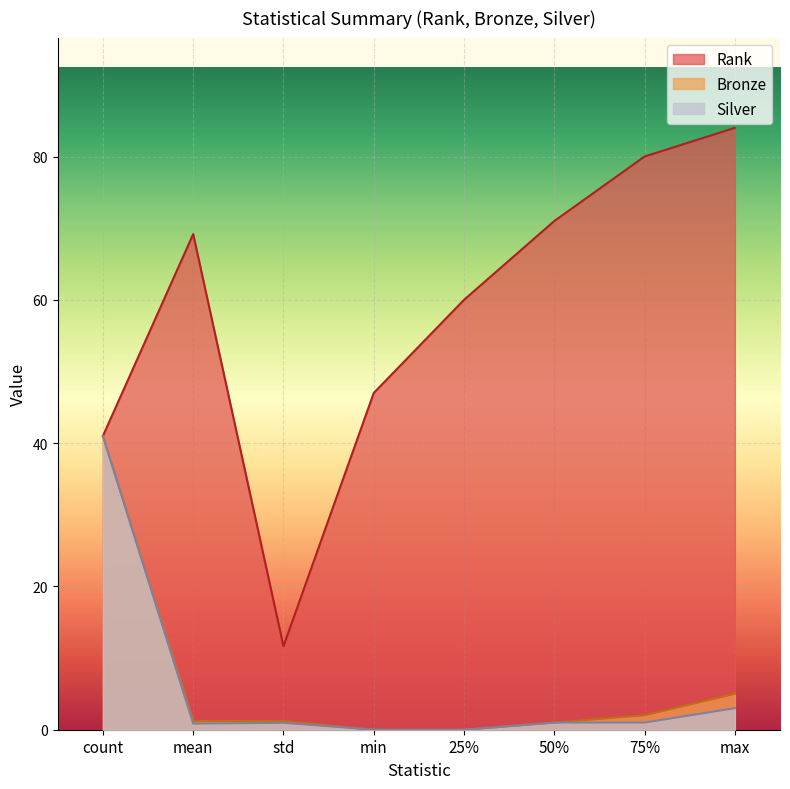

Reading left to right, transcribe all the data shown in this chart.

Rank: count=41.0	mean=69.2	std=11.7	min=47.0	25%=60.0	50%=71.0	75%=80.0	max=84.0
Bronze: count=41.0	mean=1.2	std=1.2	min=0.0	25%=0.0	50%=1.0	75%=2.0	max=5.0
Silver: count=41.0	mean=0.9	std=1.0	min=0.0	25%=0.0	50%=1.0	75%=1.0	max=3.0